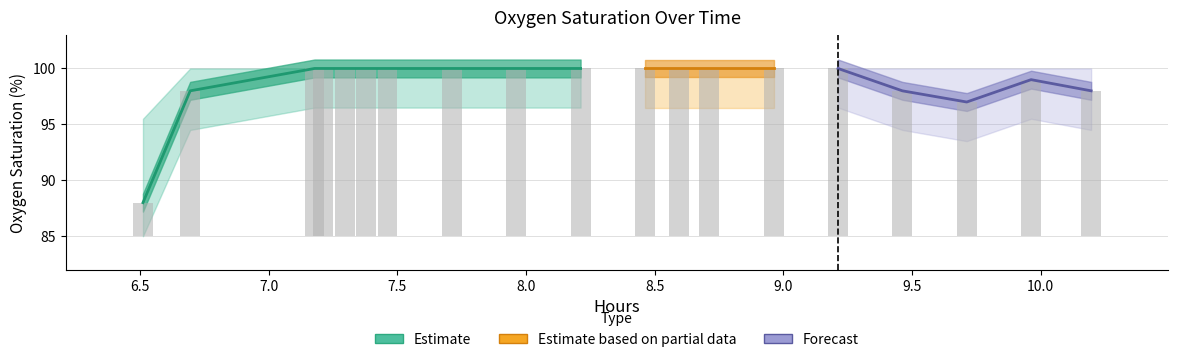

How many bars are there in total?

19